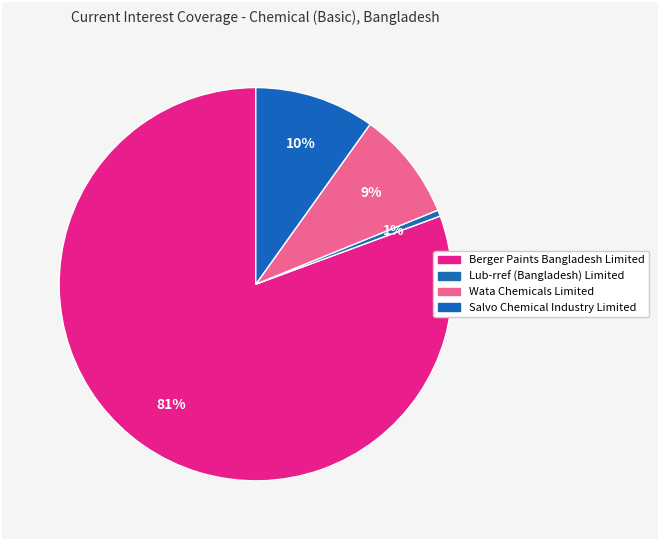

Between Wata Chemicals Limited and Salvo Chemical Industry Limited, which is larger?

Salvo Chemical Industry Limited